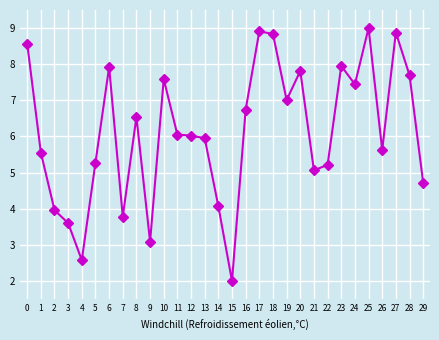

Which category has the highest value across all series?

25